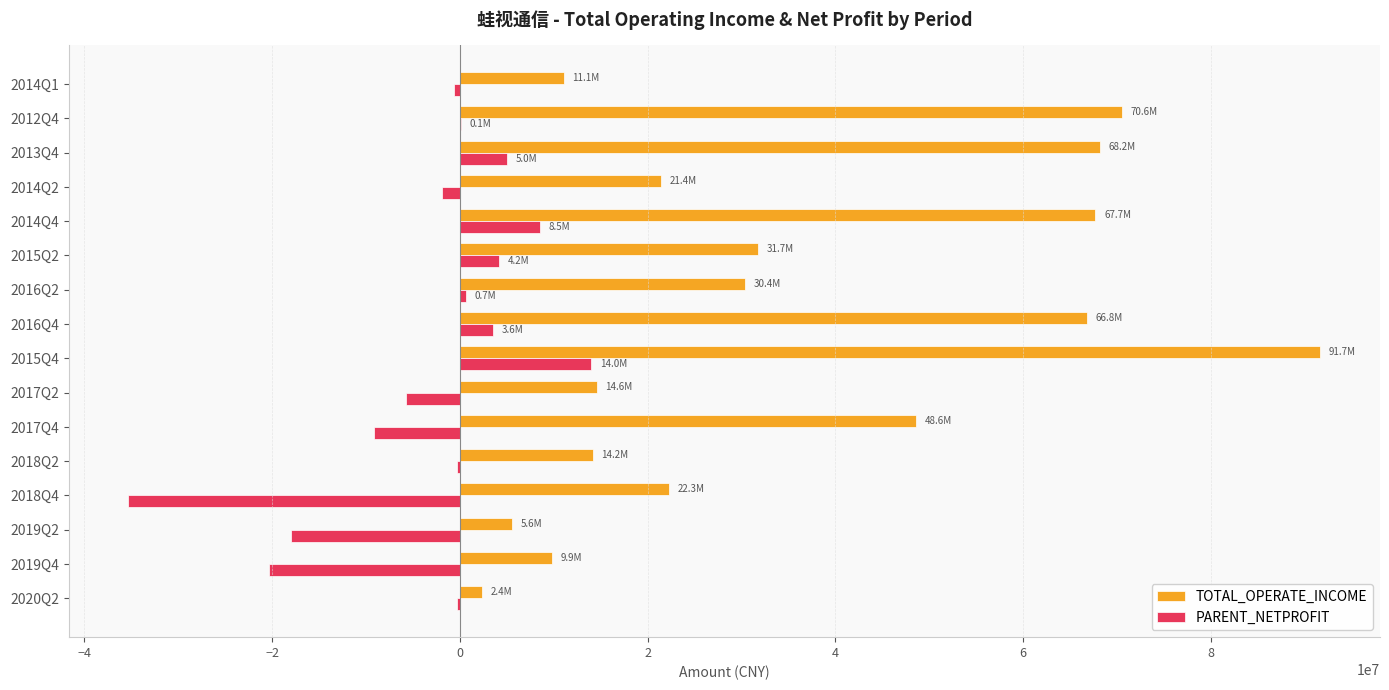

What is the sum of all PARENT_NETPROFIT values?

-55539802.1